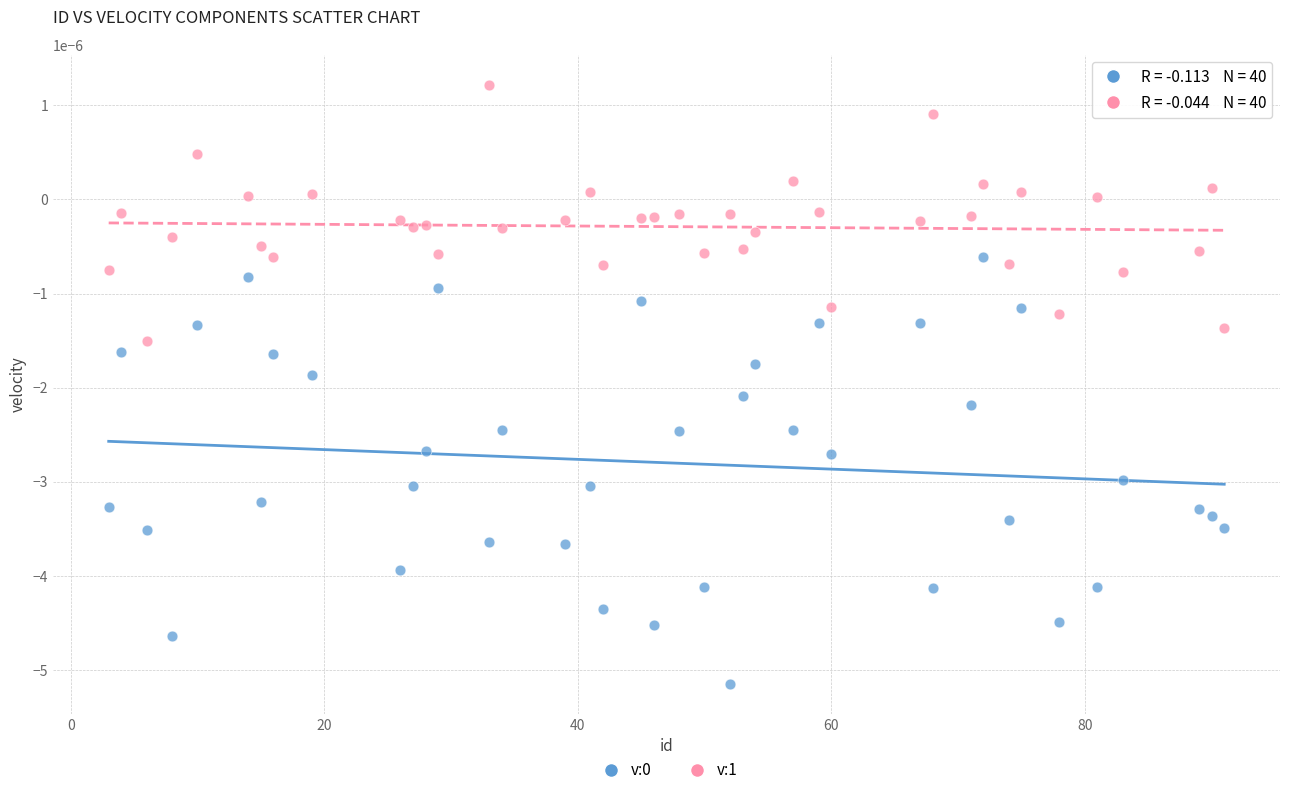

Across all data points, what is the range of X values (max minus min)?

88.0